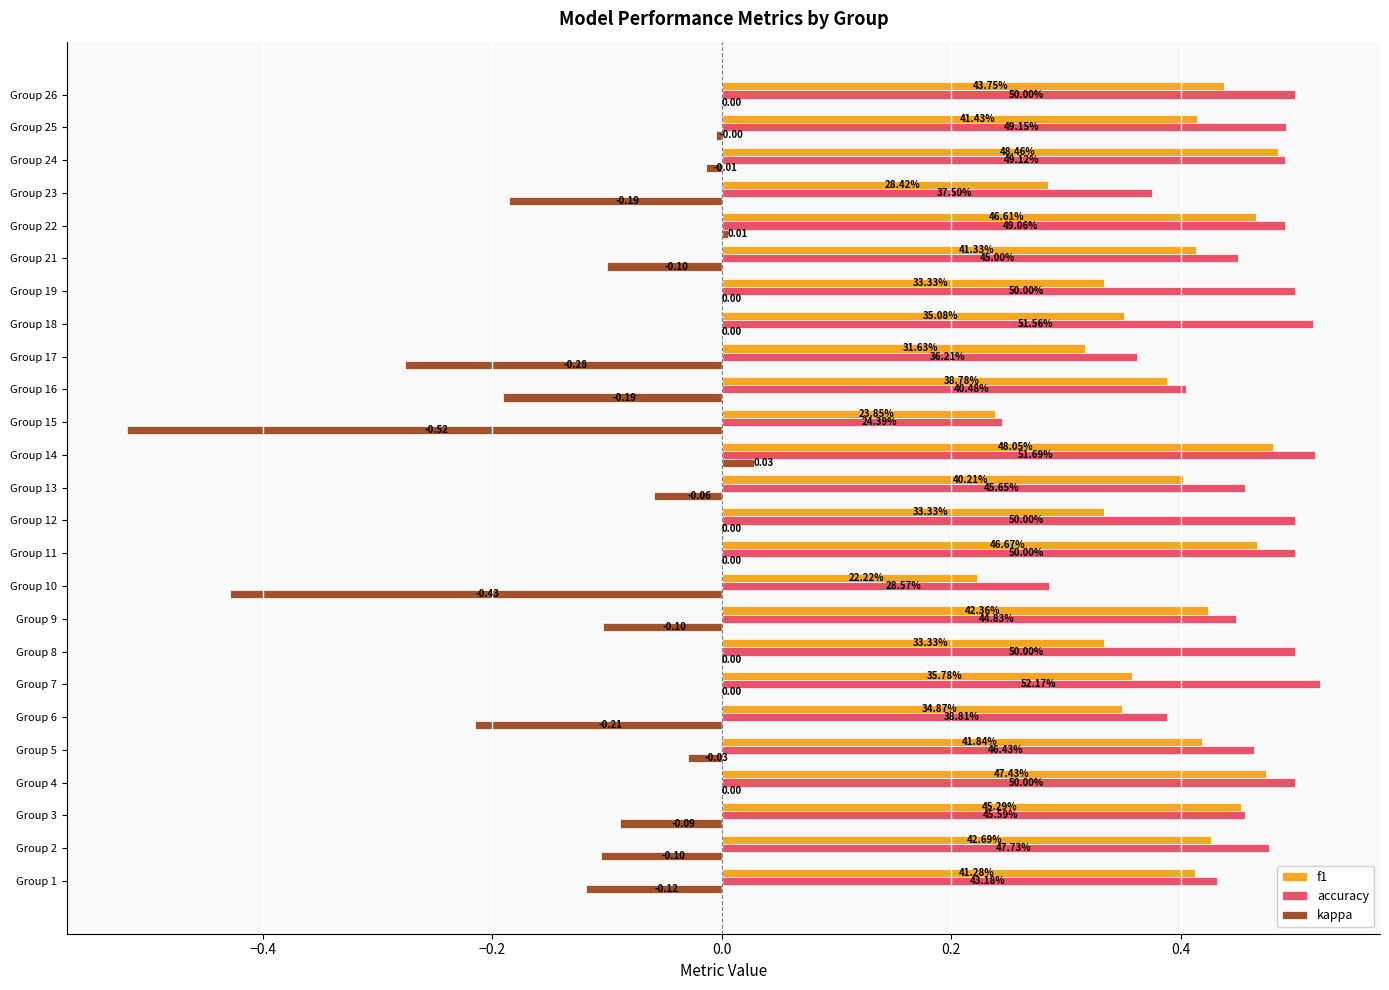

At how many categories does at least one series exceed 0?

25